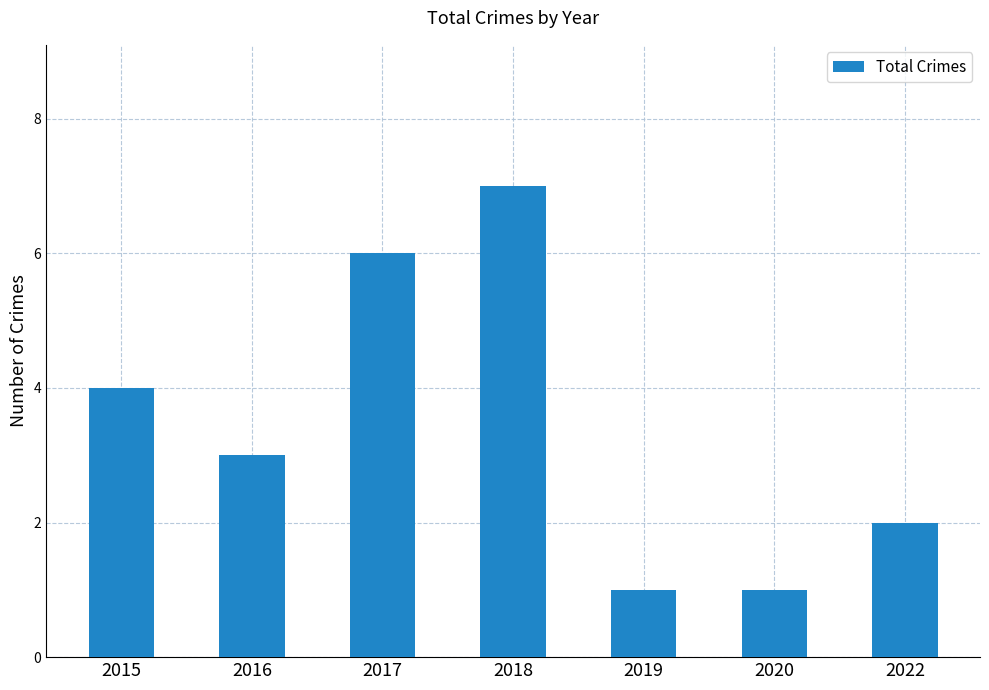

Where is the data nearest to the value 4?

2015